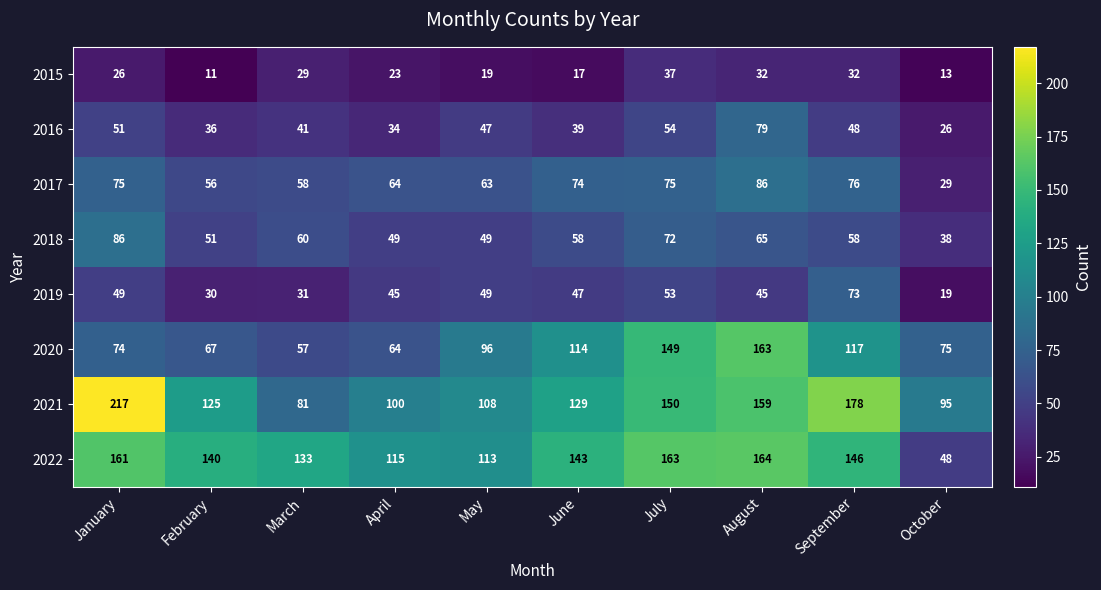

What is the difference between the maximum and minimum values in the 2016 series?

53